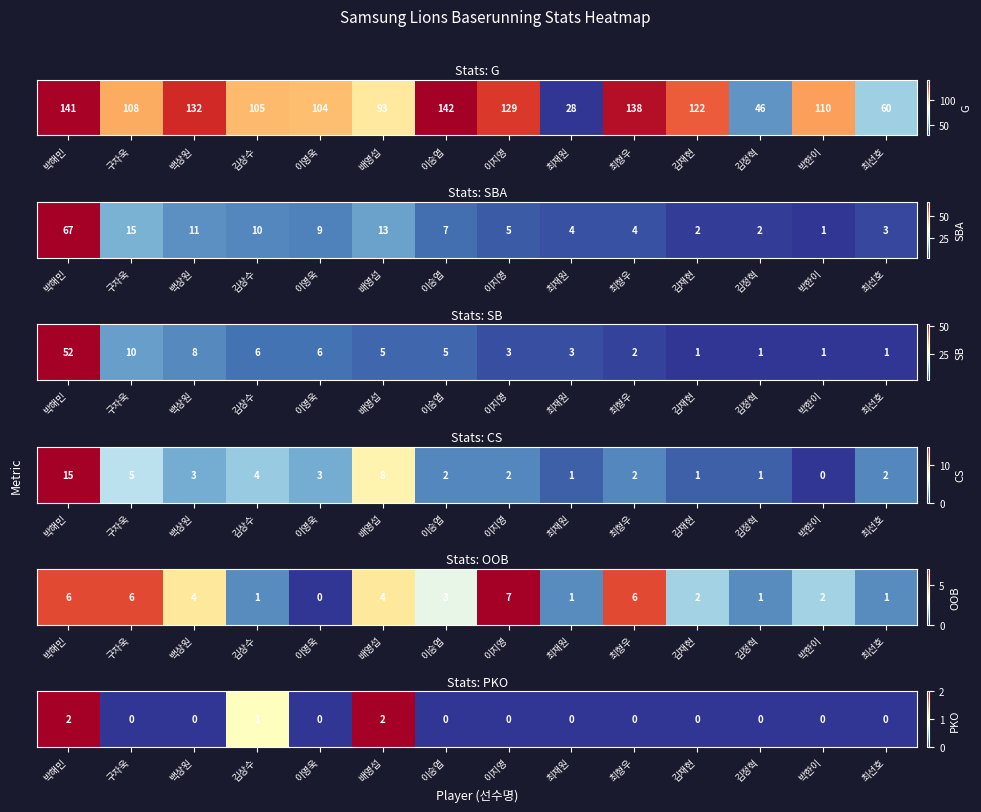

Rank the categories by value from lowest to highest.

구자욱, 백상원, 이영욱, 이승엽, 이지영, 최재원, 최형우, 김재현, 김정혁, 박한이, 최선호, 김상수, 박해민, 배영섭